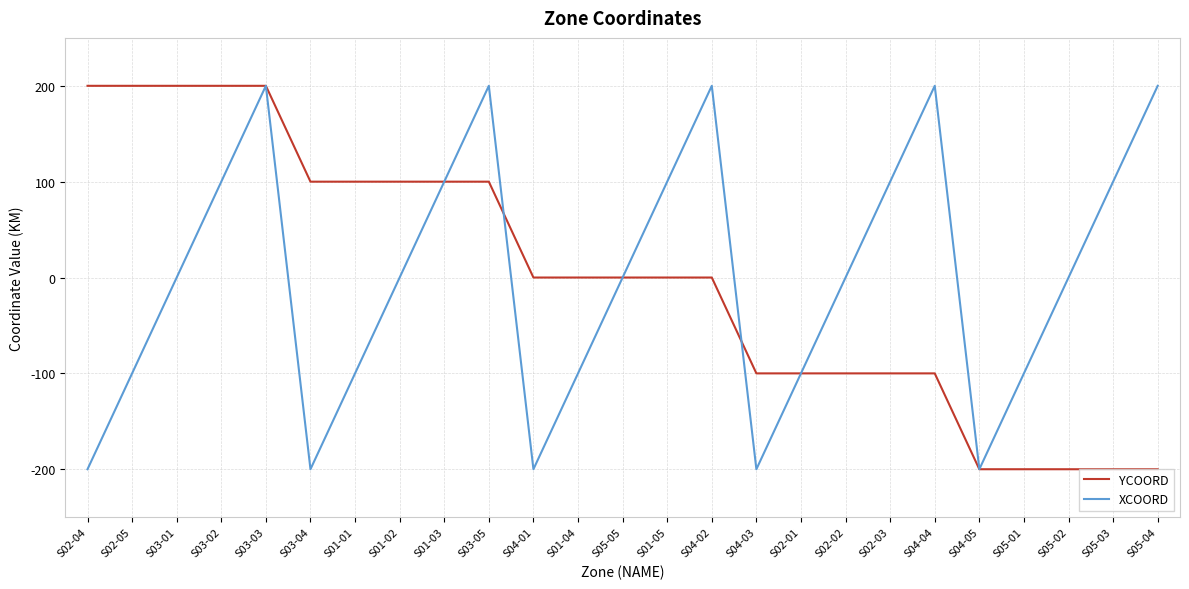

What is the difference between the maximum and minimum values in the XCOORD series?

400